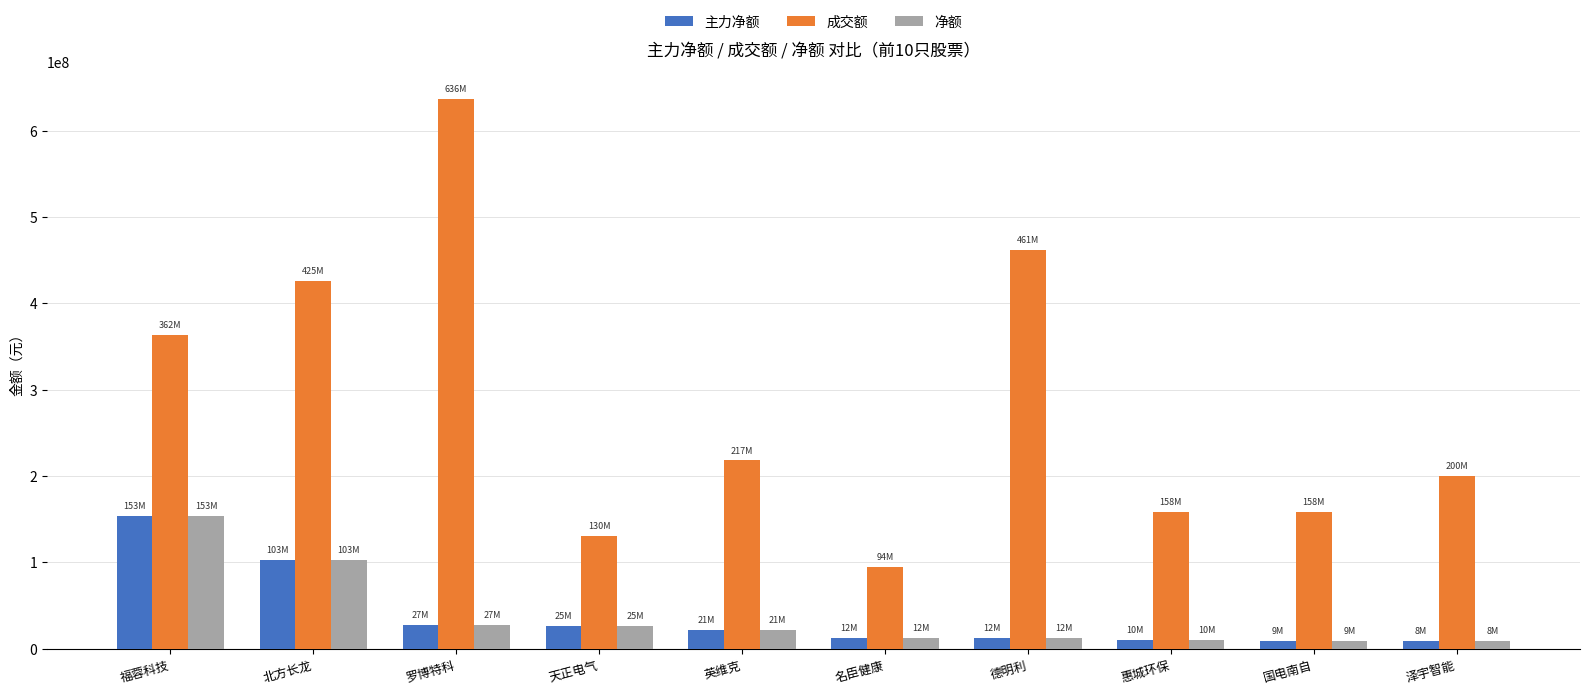

What is the difference between the highest and lowest values at 罗博特科?

608599005